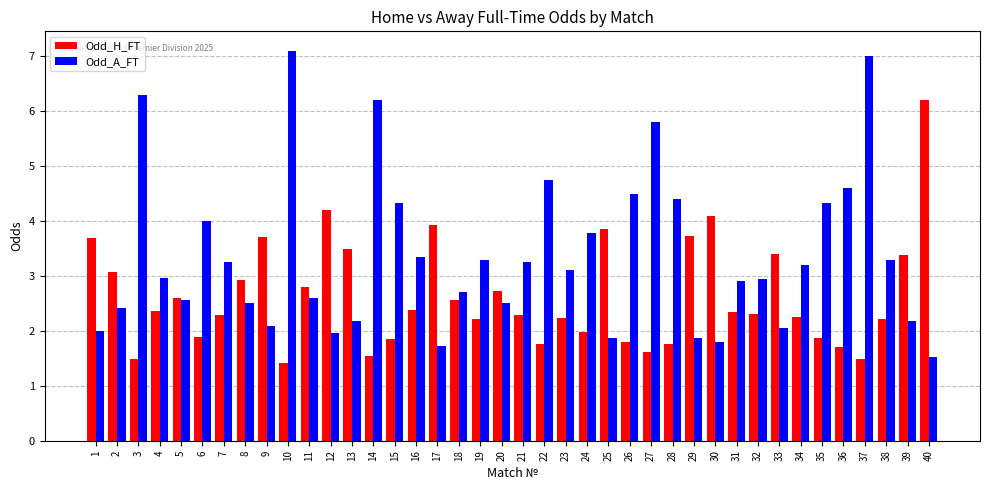

Rank the series by their average value, from highest to lowest.

Odd_A_FT, Odd_H_FT